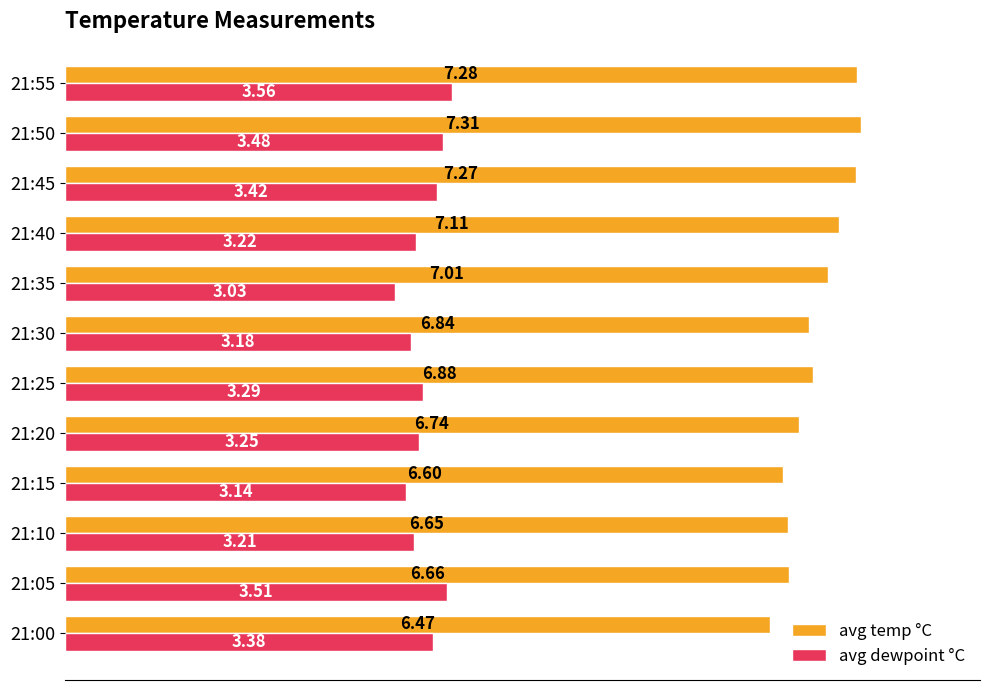

Which series has the largest total across all categories?

avg temp °C